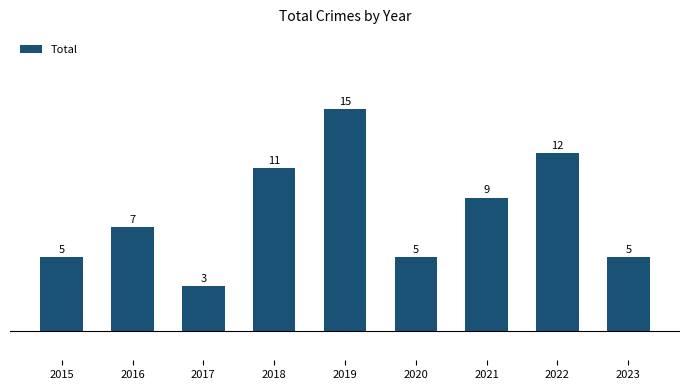

What is the change in value from 2015 to 2018?

+6